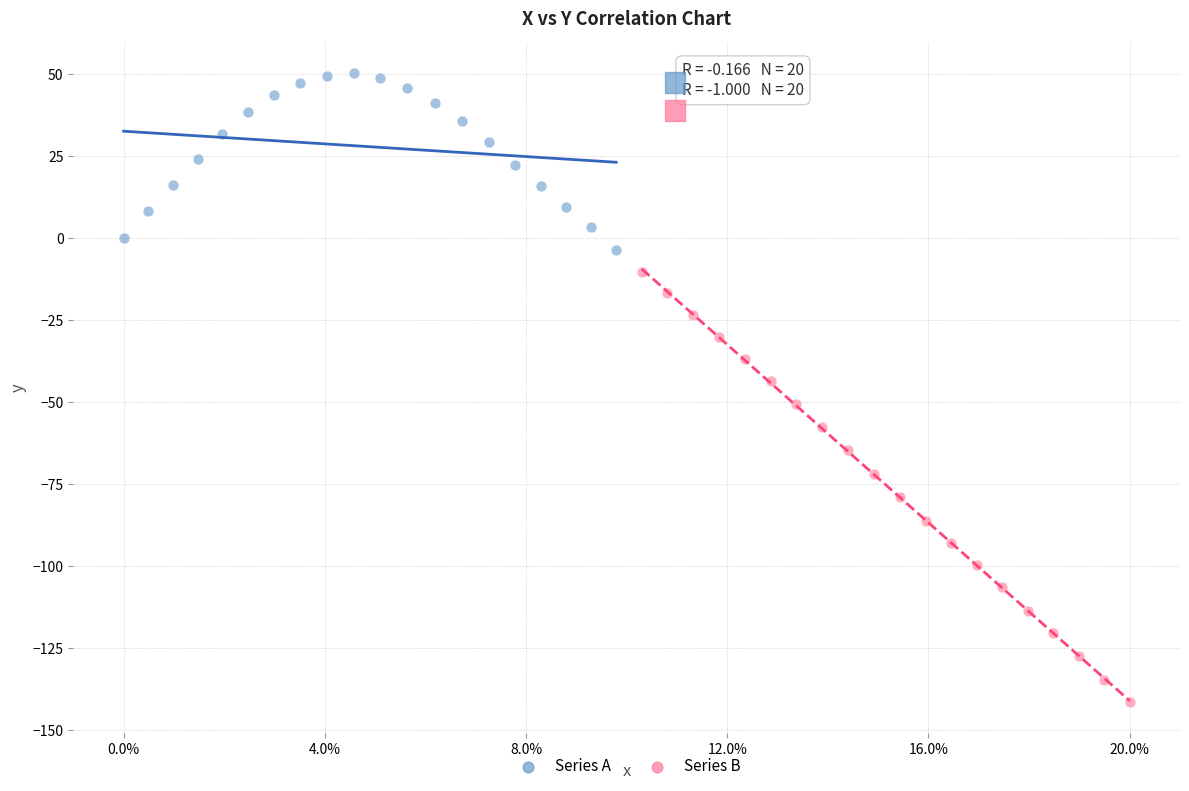

What are all the series names shown in the legend?

Series A, Series B